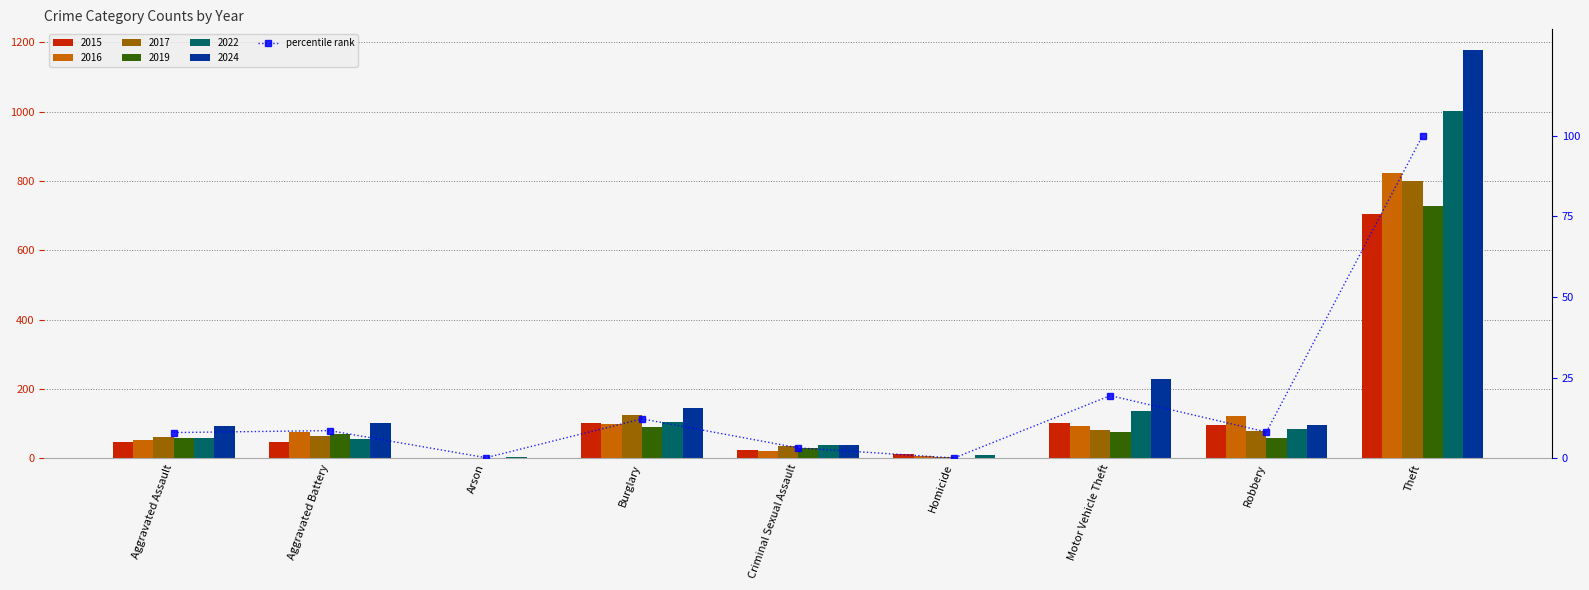

What is the label of the 5th bar from the right?

Criminal Sexual Assault